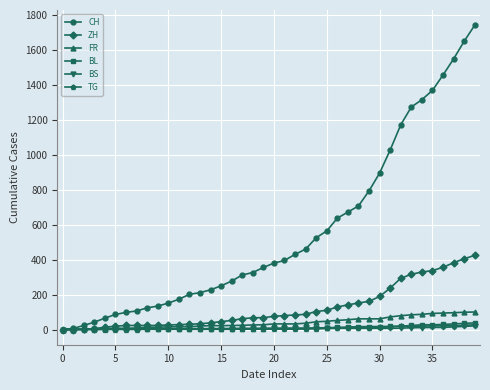

Which series has the largest range (max minus min)?

CH